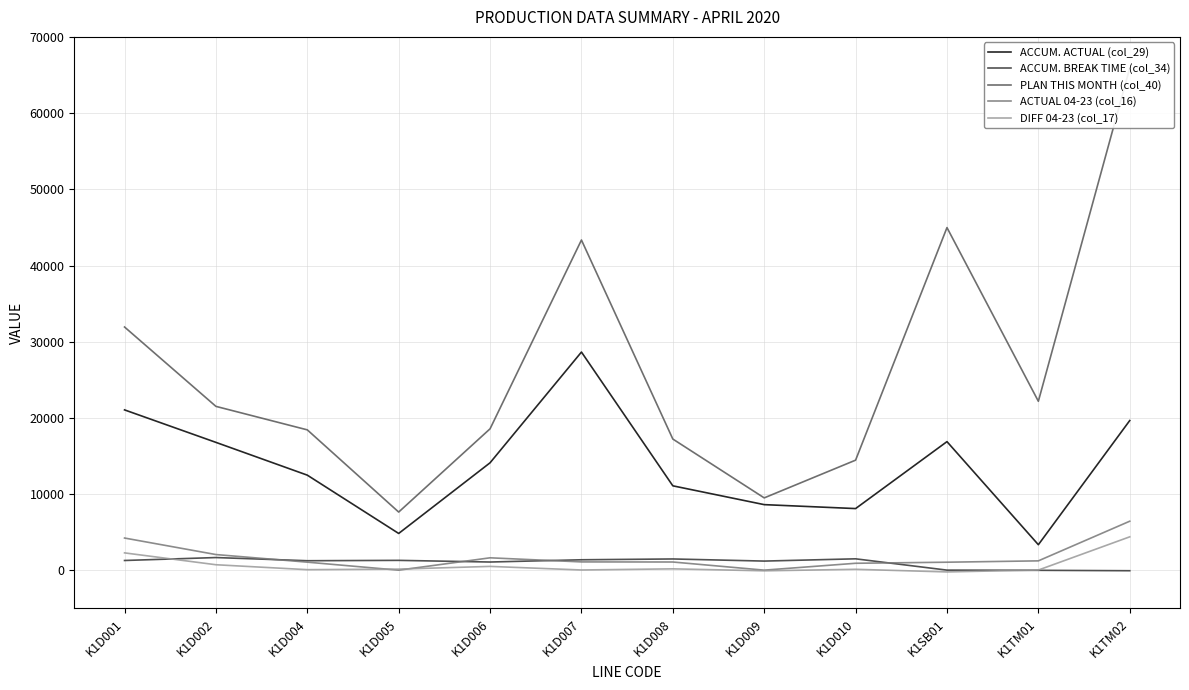

True or false: DIFF 04-23 (col_17) has a value of 29.4 at K1TM01.

False